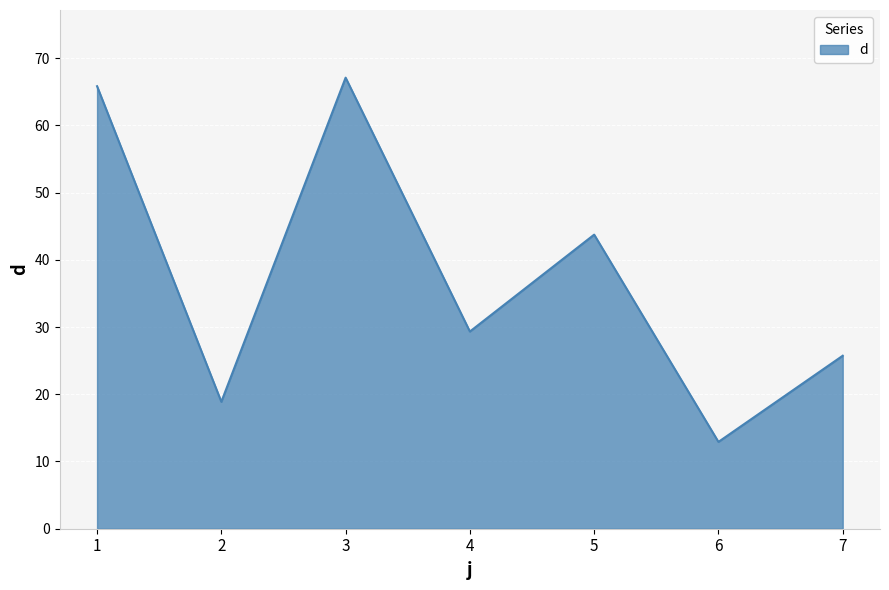

Reading right to left, transcribe all the data shown in this chart.

7=25.7	6=12.9	5=43.7	4=29.3	3=67.1	2=18.9	1=65.8